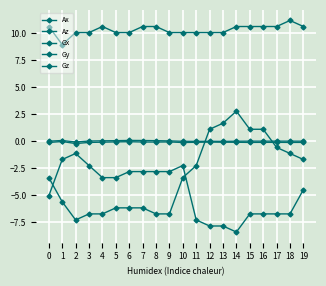

Which category has the lowest value in the Az series?

2